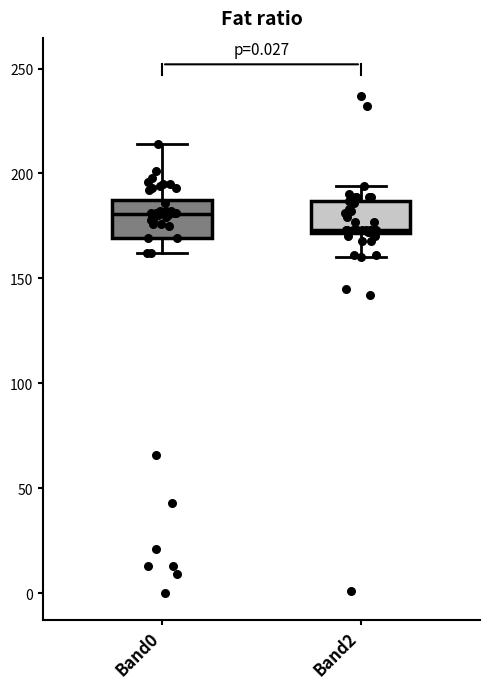

Where does the upper whisker of the box for Band0 end on the y-axis? The values are not printed on the chart, so give them approximately, as read against the axis.

215